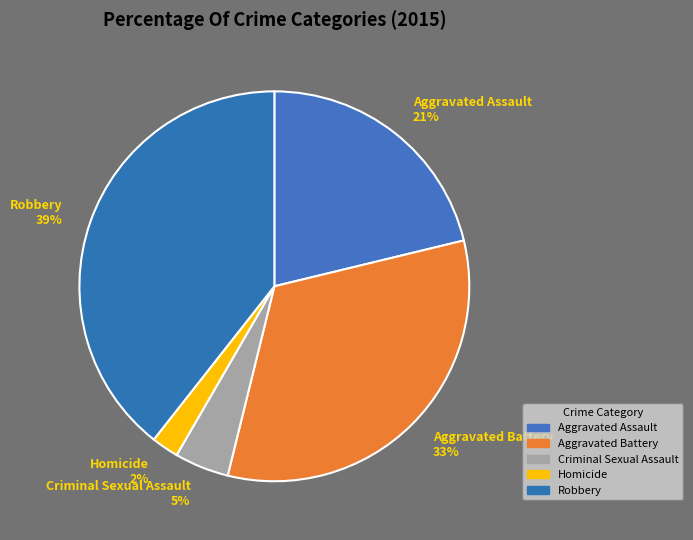

Is Aggravated Assault the majority of the pie?

No